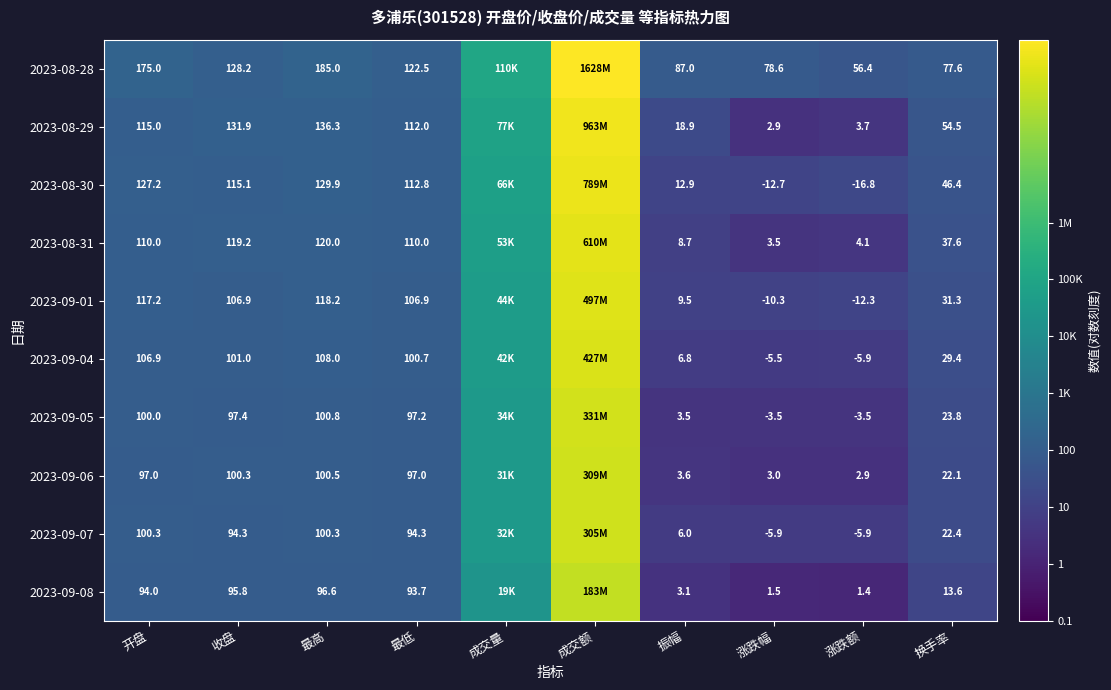

At which category is the sum across all series the highest?

成交额